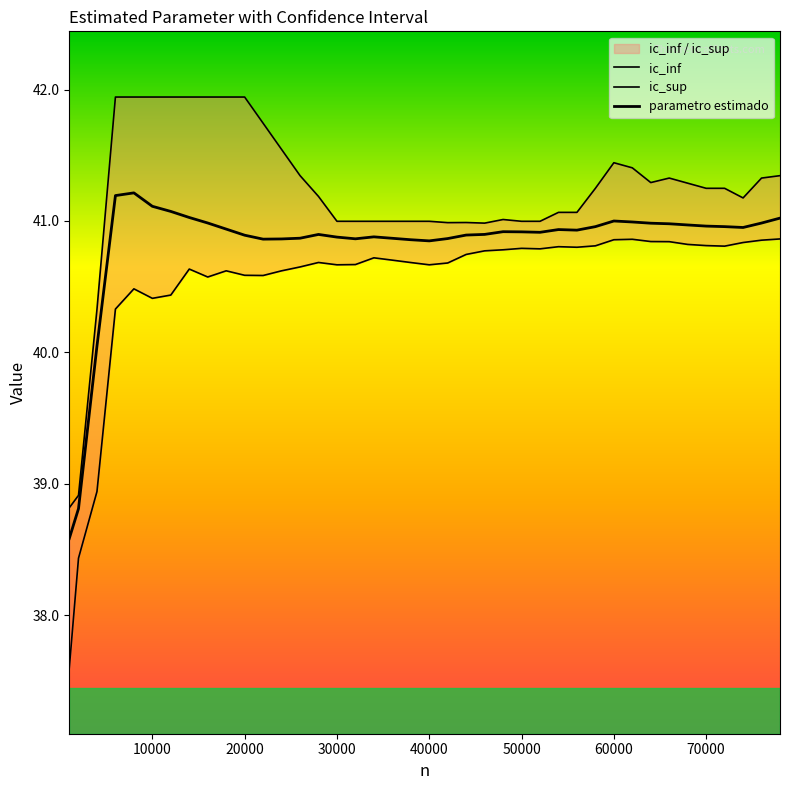

What is the minimum value for parametro estimado?

38.6